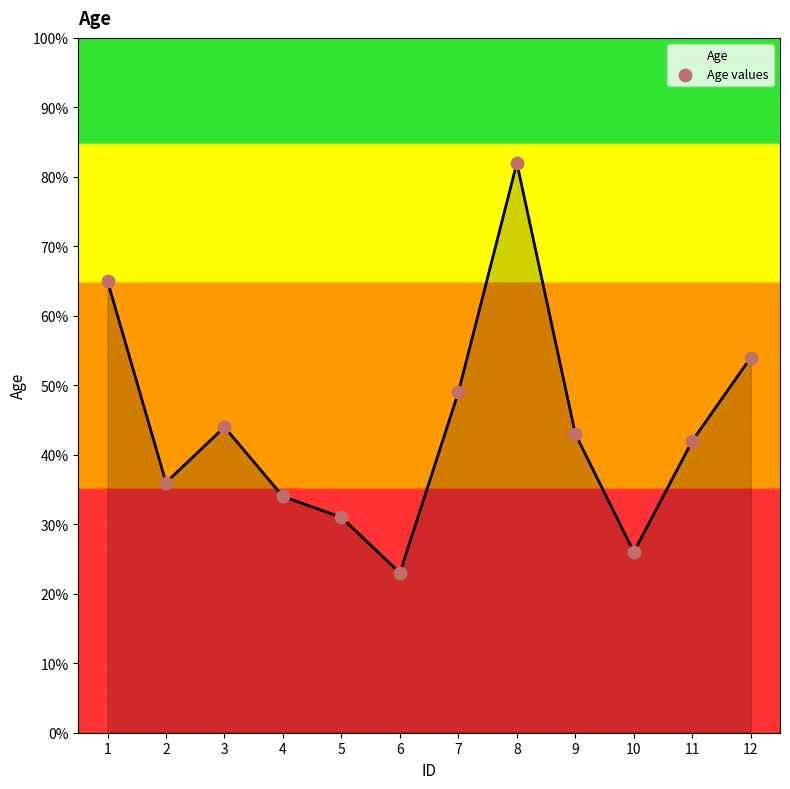

Between 7 and 12, which is larger?

12